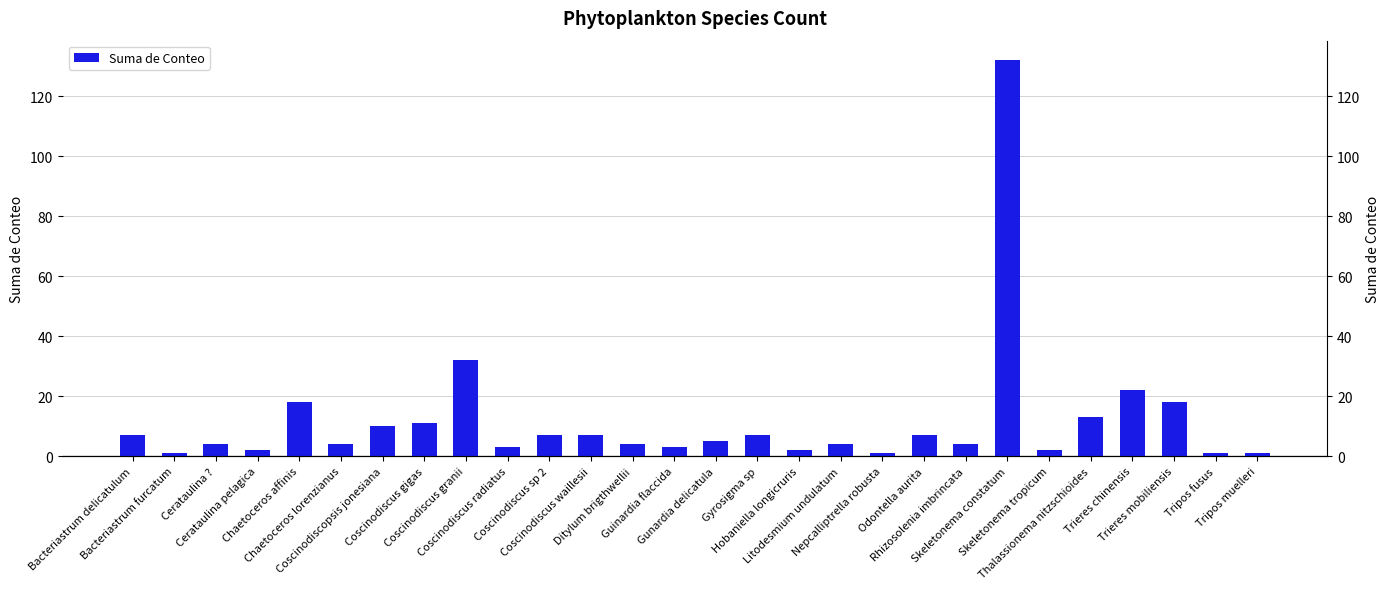

Approximately how many times larger is the value at Ditylum brigthwellii compared to Tripos muelleri?

4.0